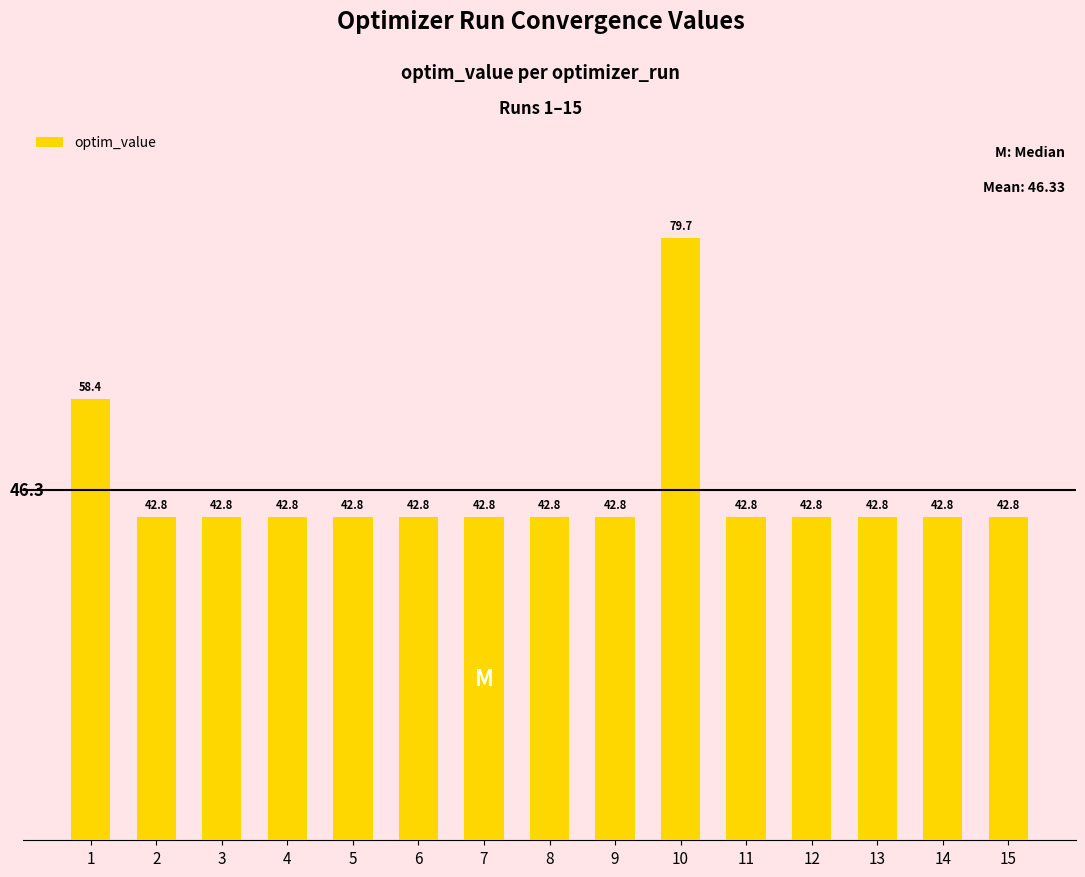

Which label corresponds to the largest value in the chart?

10